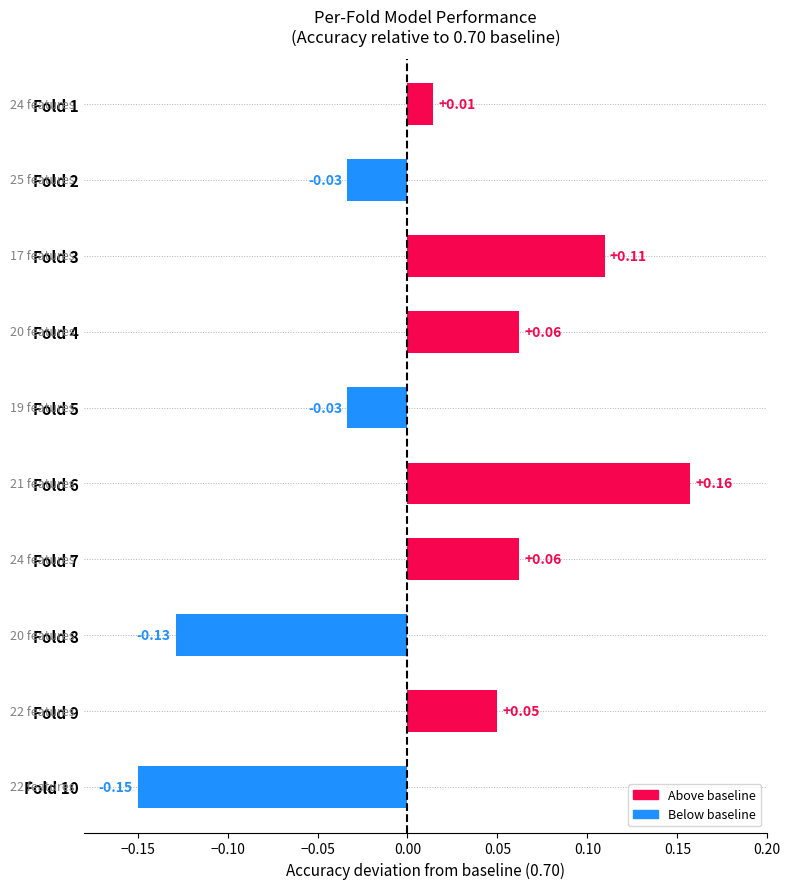

What is the difference between the maximum and minimum values?

0.3